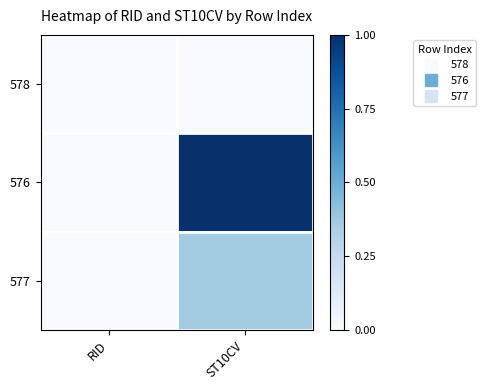

Which series has the largest range (max minus min)?

576